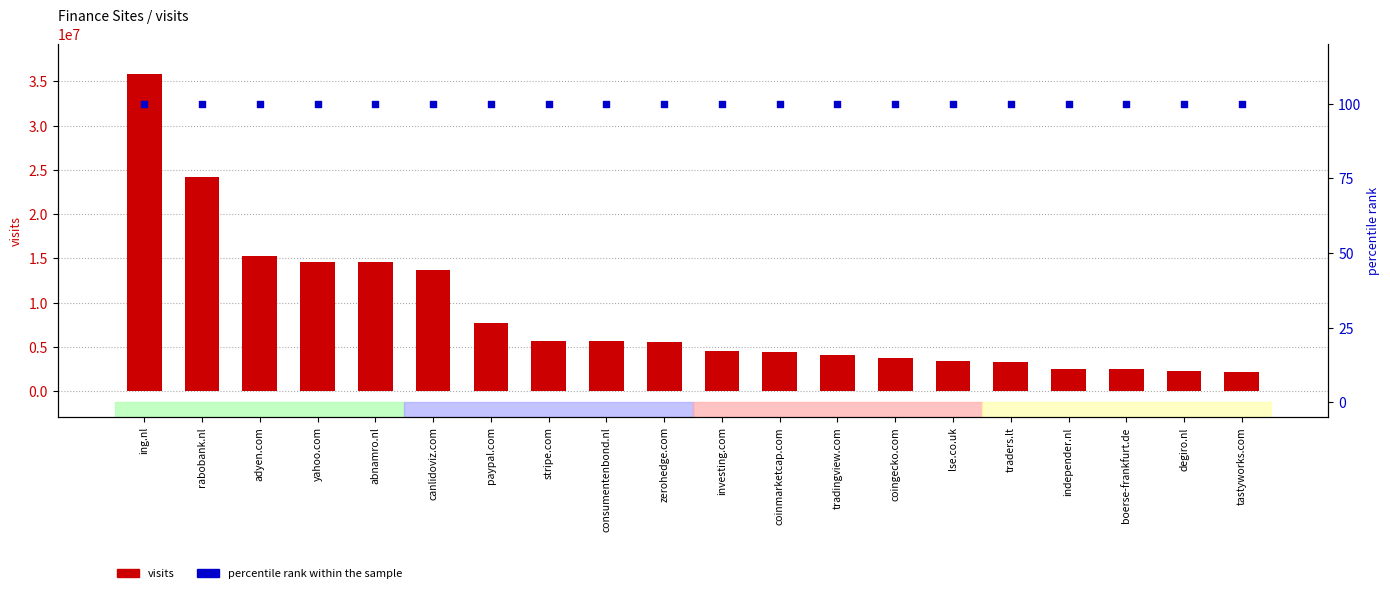

Which series has the largest total across all categories?

visits